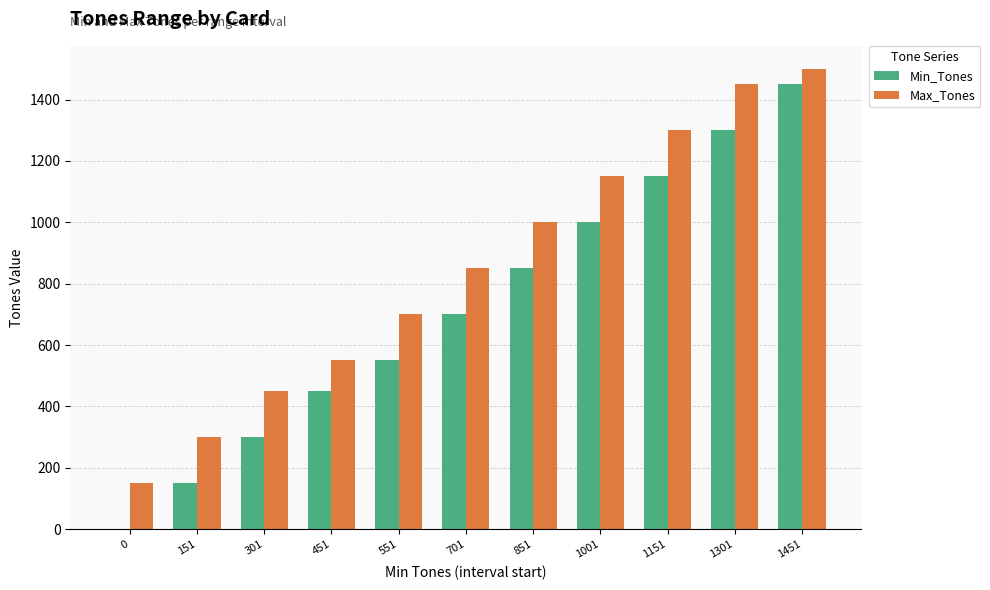

Reading left to right, list all the values displayed in this chart.

Min_Tones: 0	151	301	451	551	701	851	1001	1151	1301	1451
Max_Tones: 150	300	450	550	700	850	1000	1150	1300	1450	1500